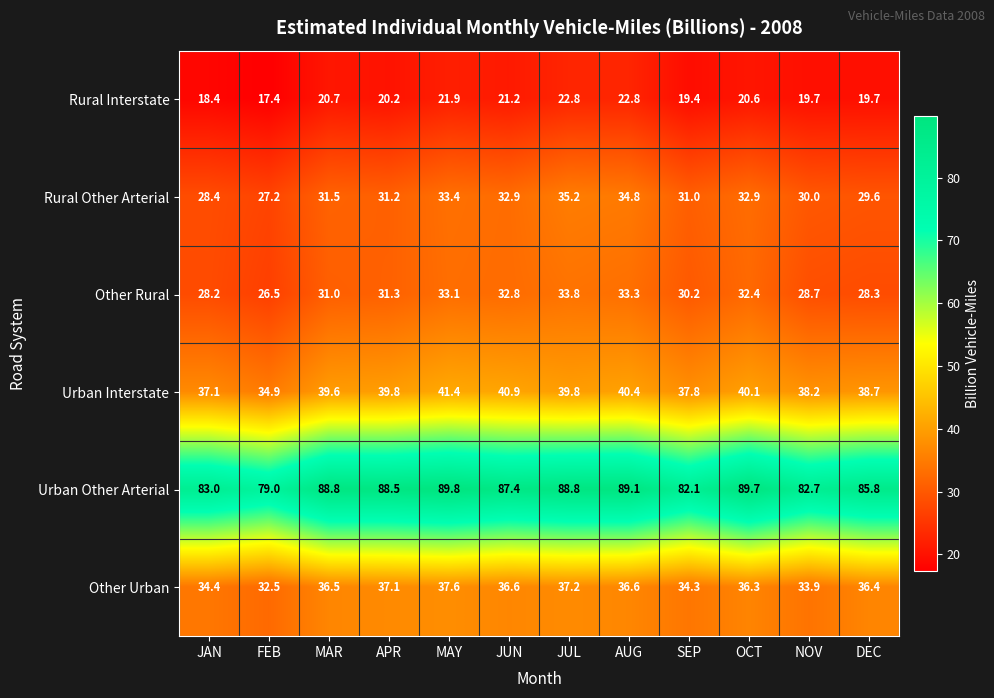

The value of Urban Interstate at JUL is 39.8. True or false?

True